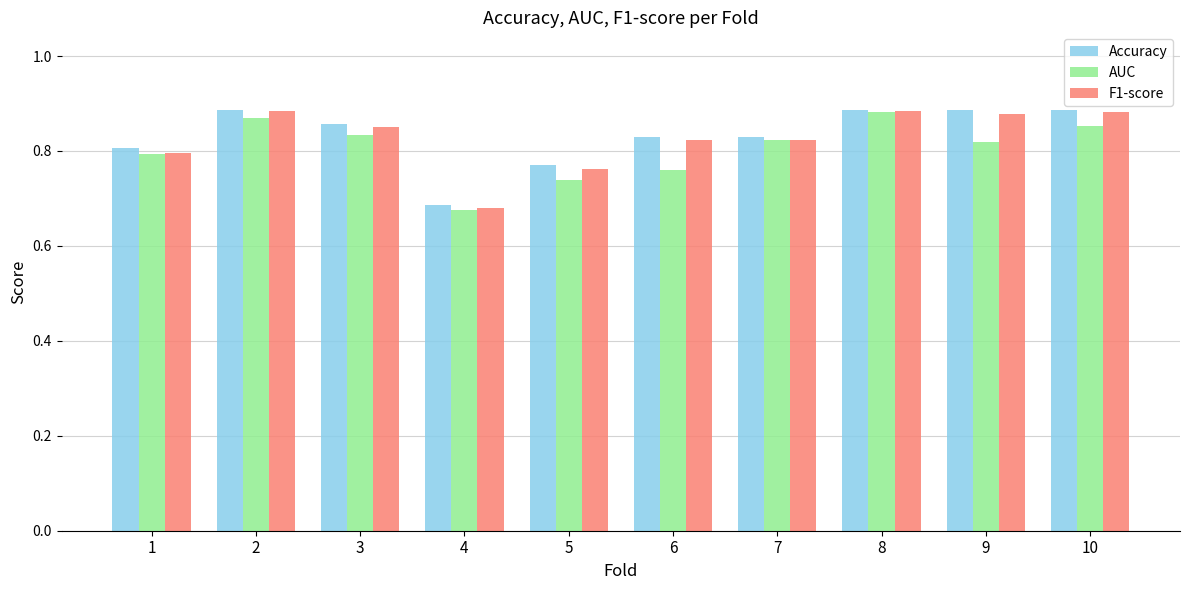

True or false: Accuracy has a value of 1.3 at 8.

False